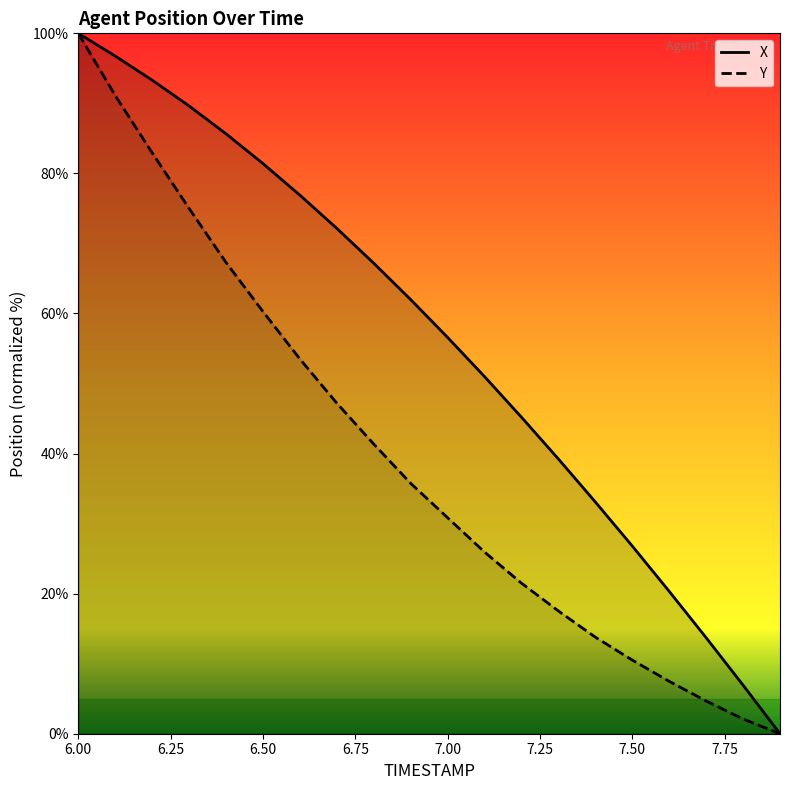

What are all the series names shown in the legend?

X, Y